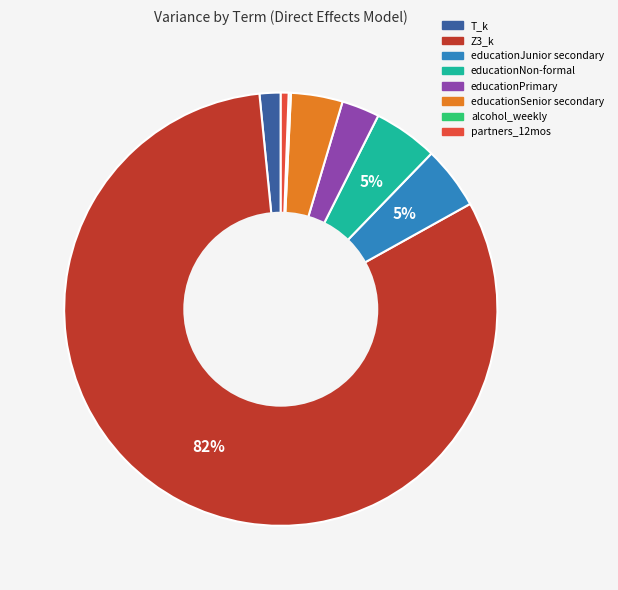

Do T_k and educationJunior secondary together represent more than half of the pie?

No